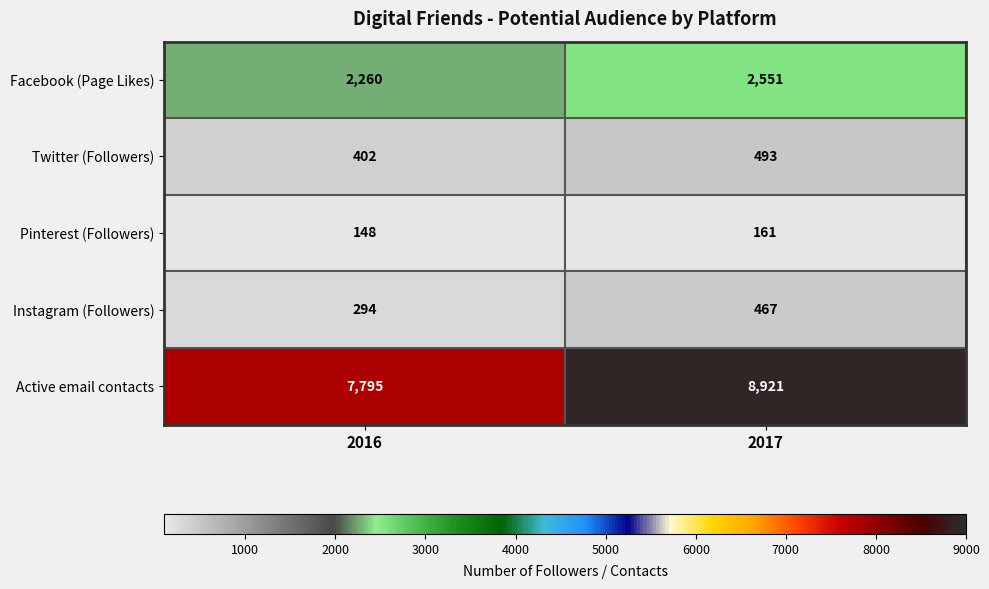

What is the smallest value displayed?

148